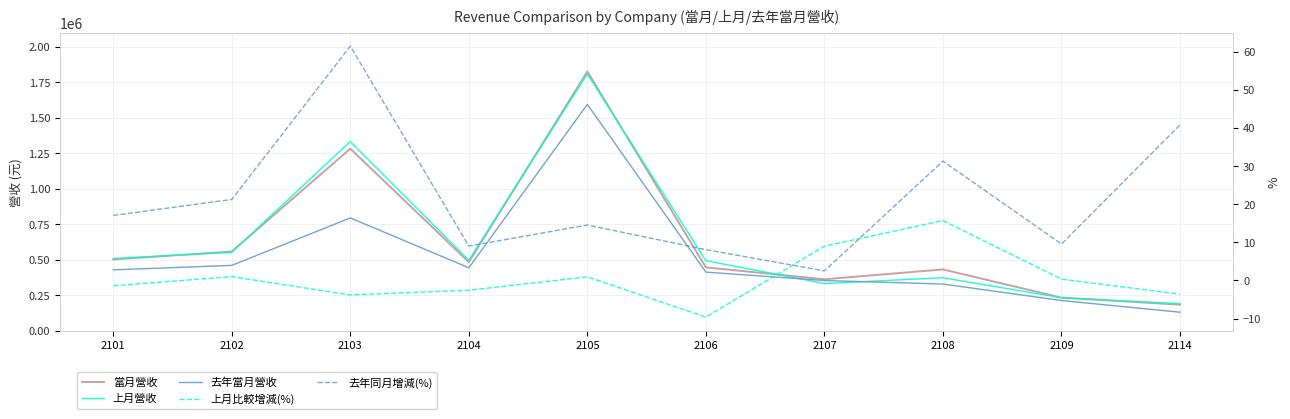

Where is the first local maximum for 上月營收?

2103